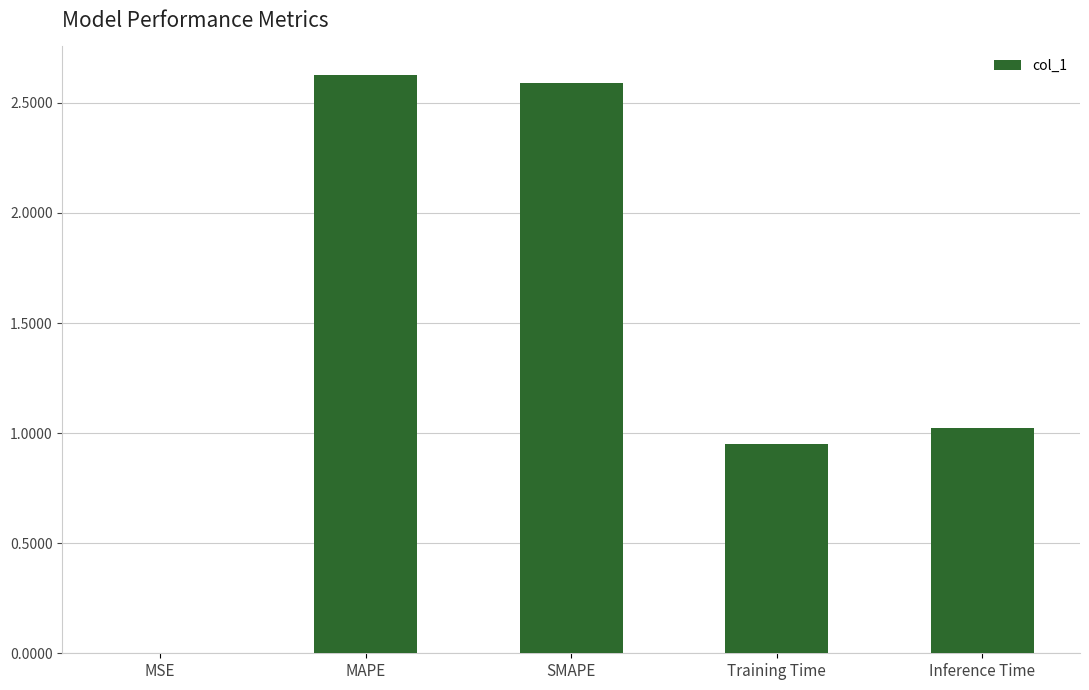

True or false: the data shows 3.5 at MAPE.

False